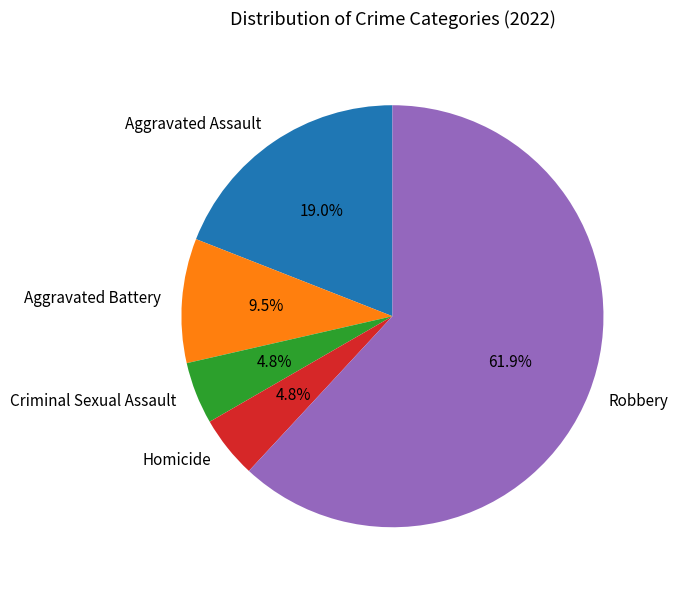

To the nearest percent, what is the difference between the largest and smallest slice percentages?

57%